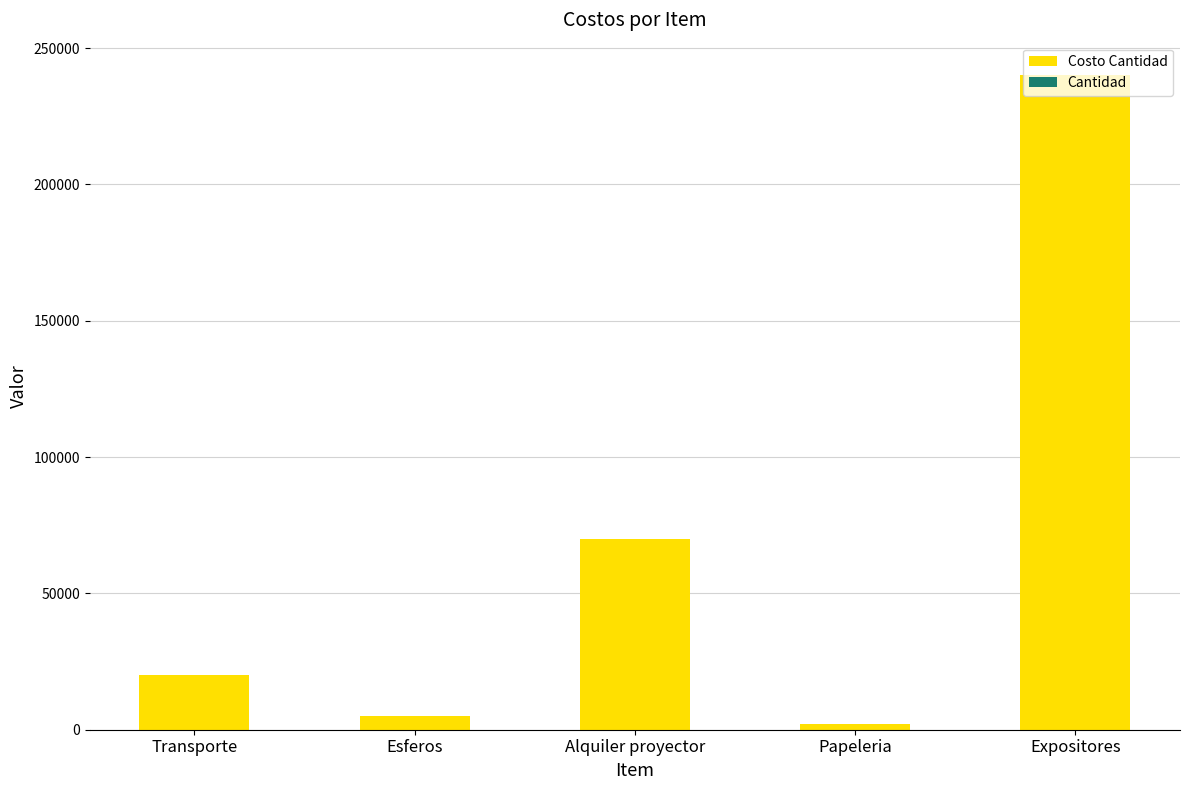

At which category is the sum across all series the highest?

Expositores